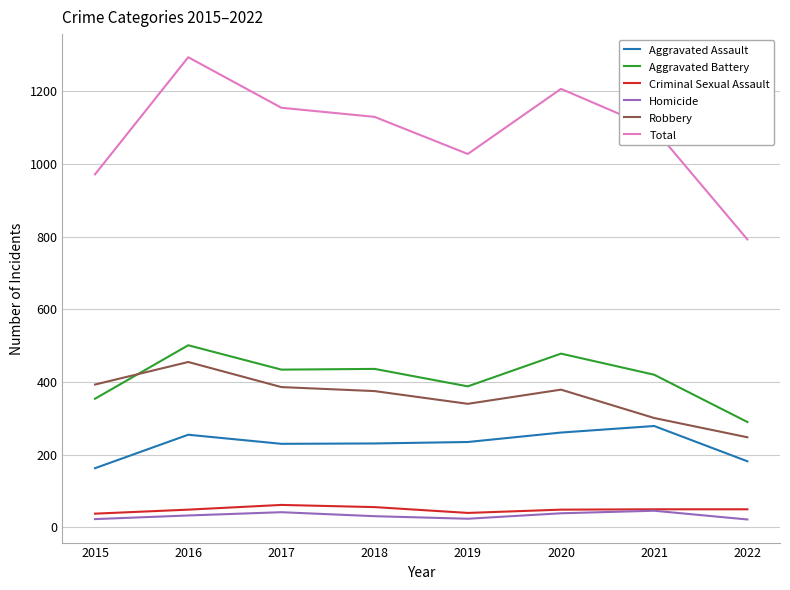

How many lines are shown in the chart?

6